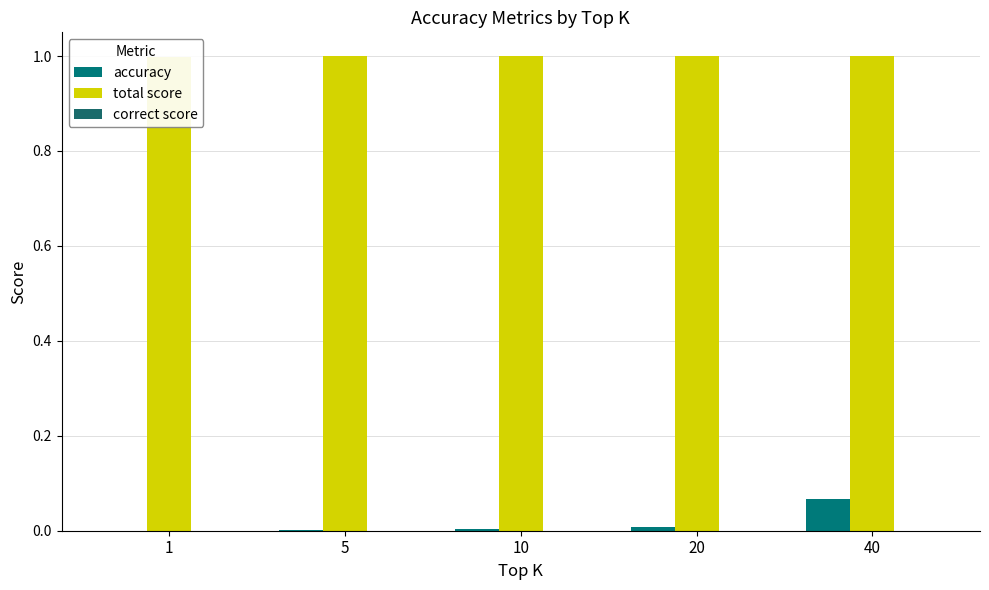

List the labels in order of total score value, smallest first.

1, 5, 10, 20, 40